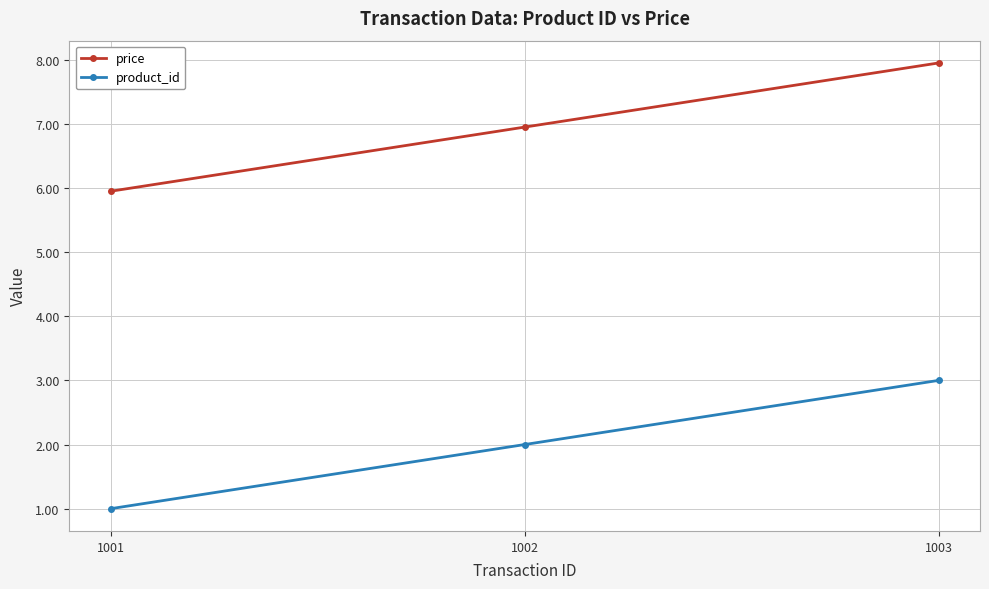

The value of product_id at 1001 is 1.0. True or false?

True